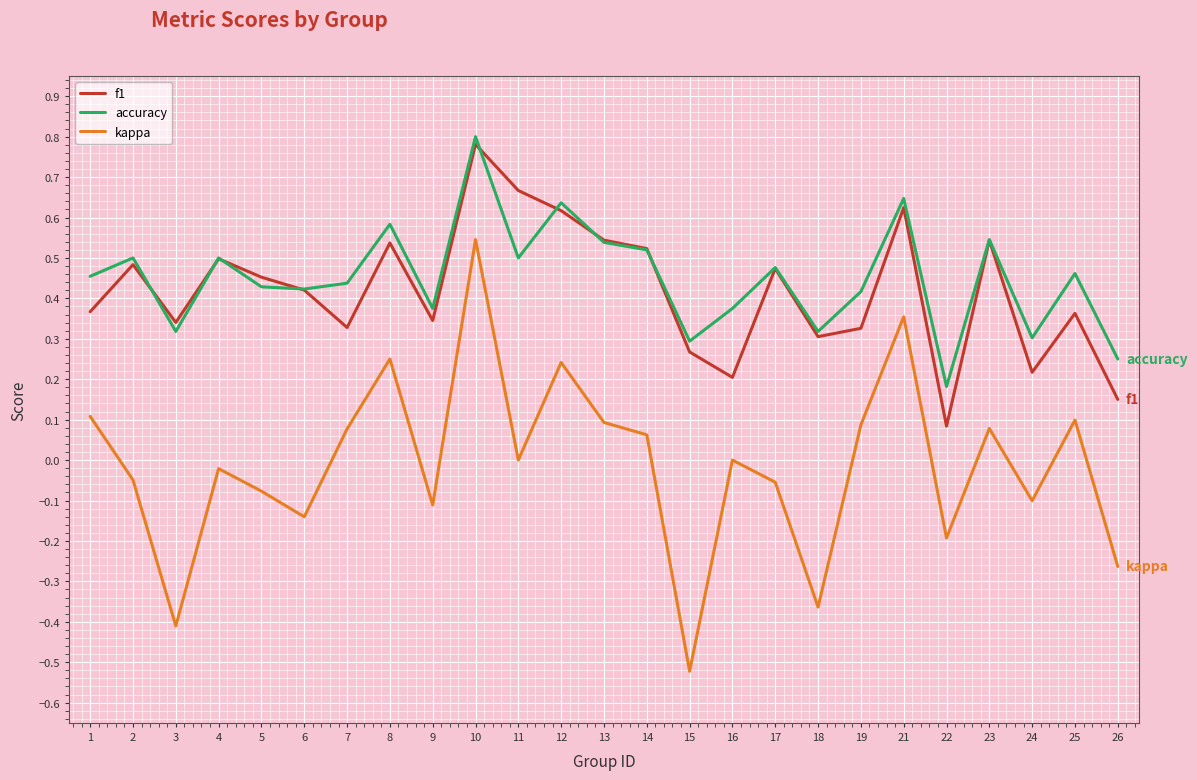

Where is the first local maximum for accuracy?

2